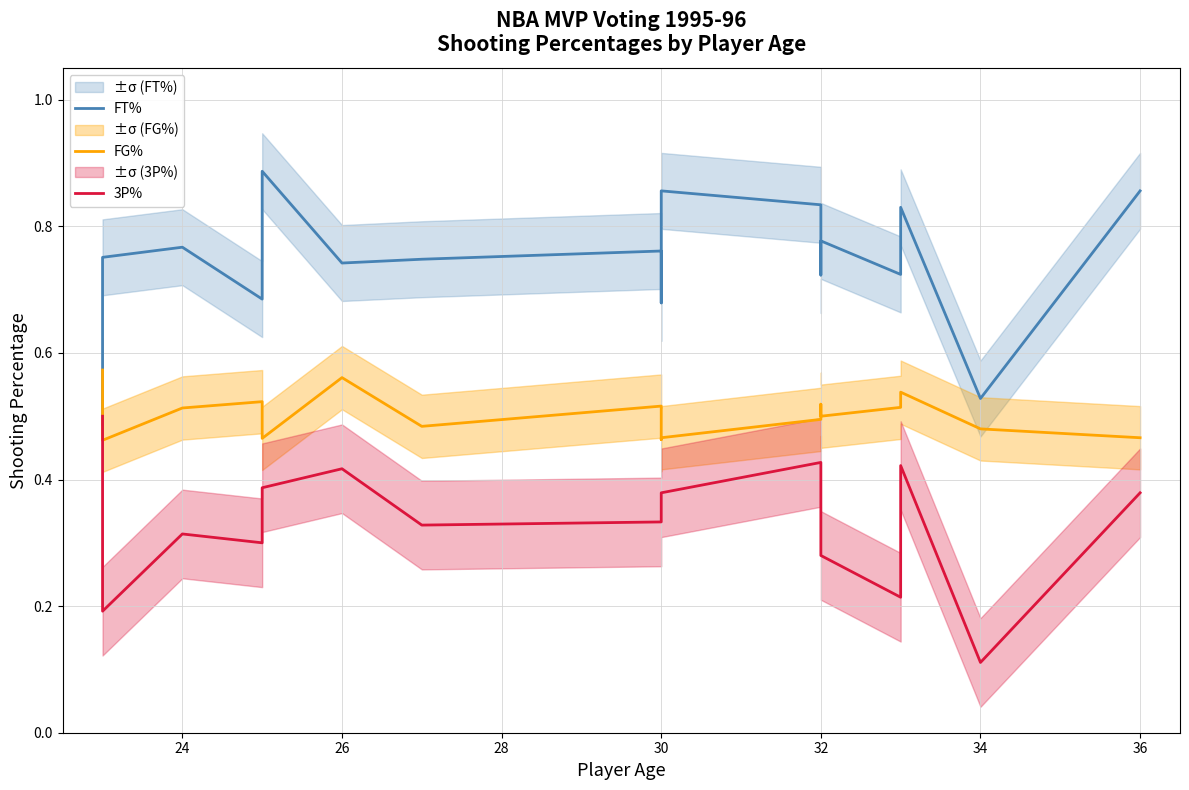

Is it true that FT% equals 0.4 at 24?

False